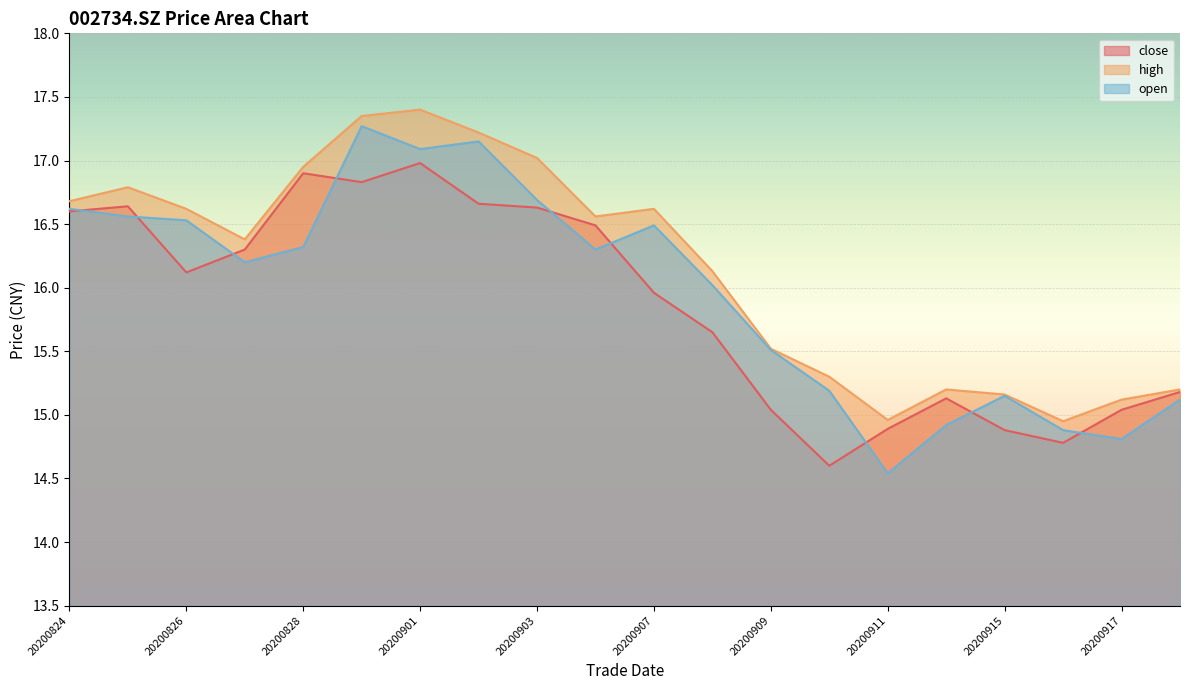

At how many categories does at least one series exceed 16?

12